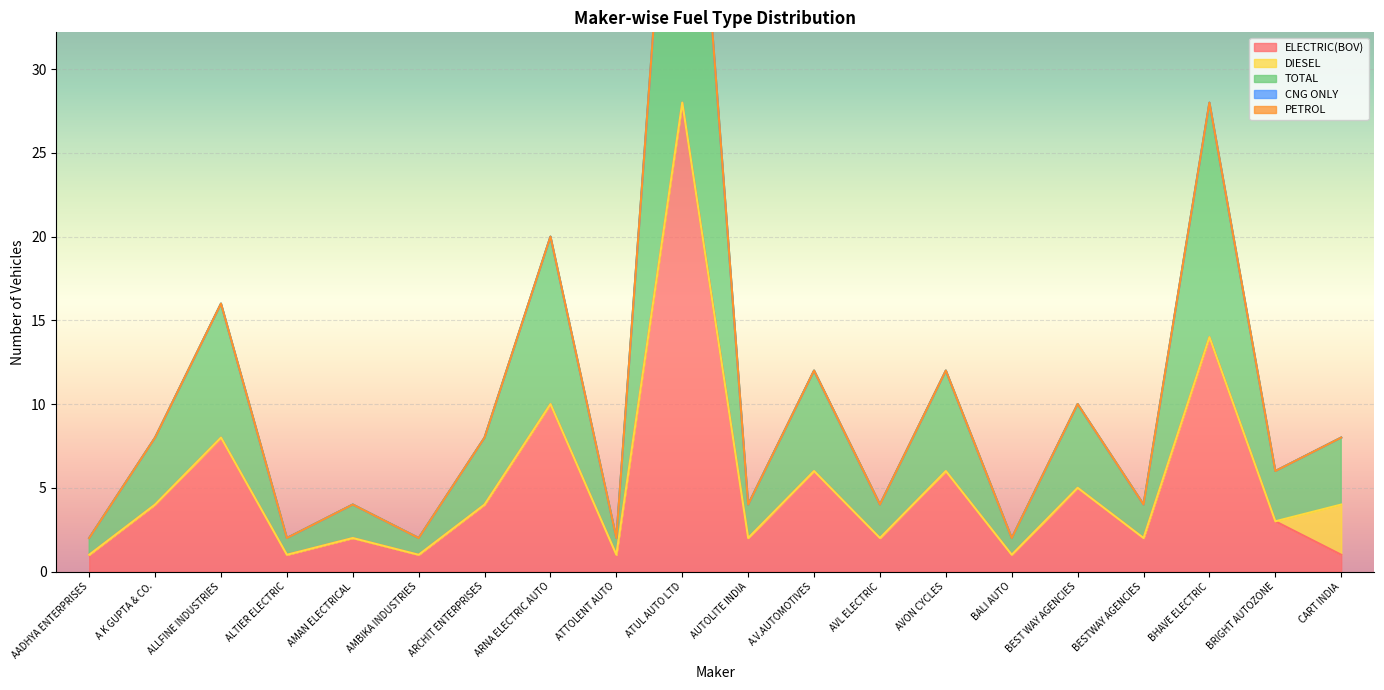

Which series changed the most between A K GUPTA & CO. and BALI AUTO?

ELECTRIC(BOV)